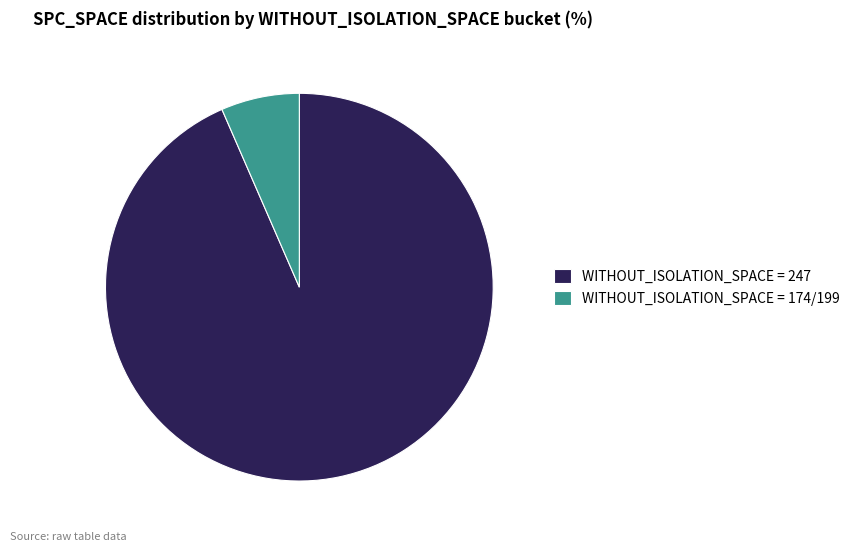

How many segments does this pie chart have?

2